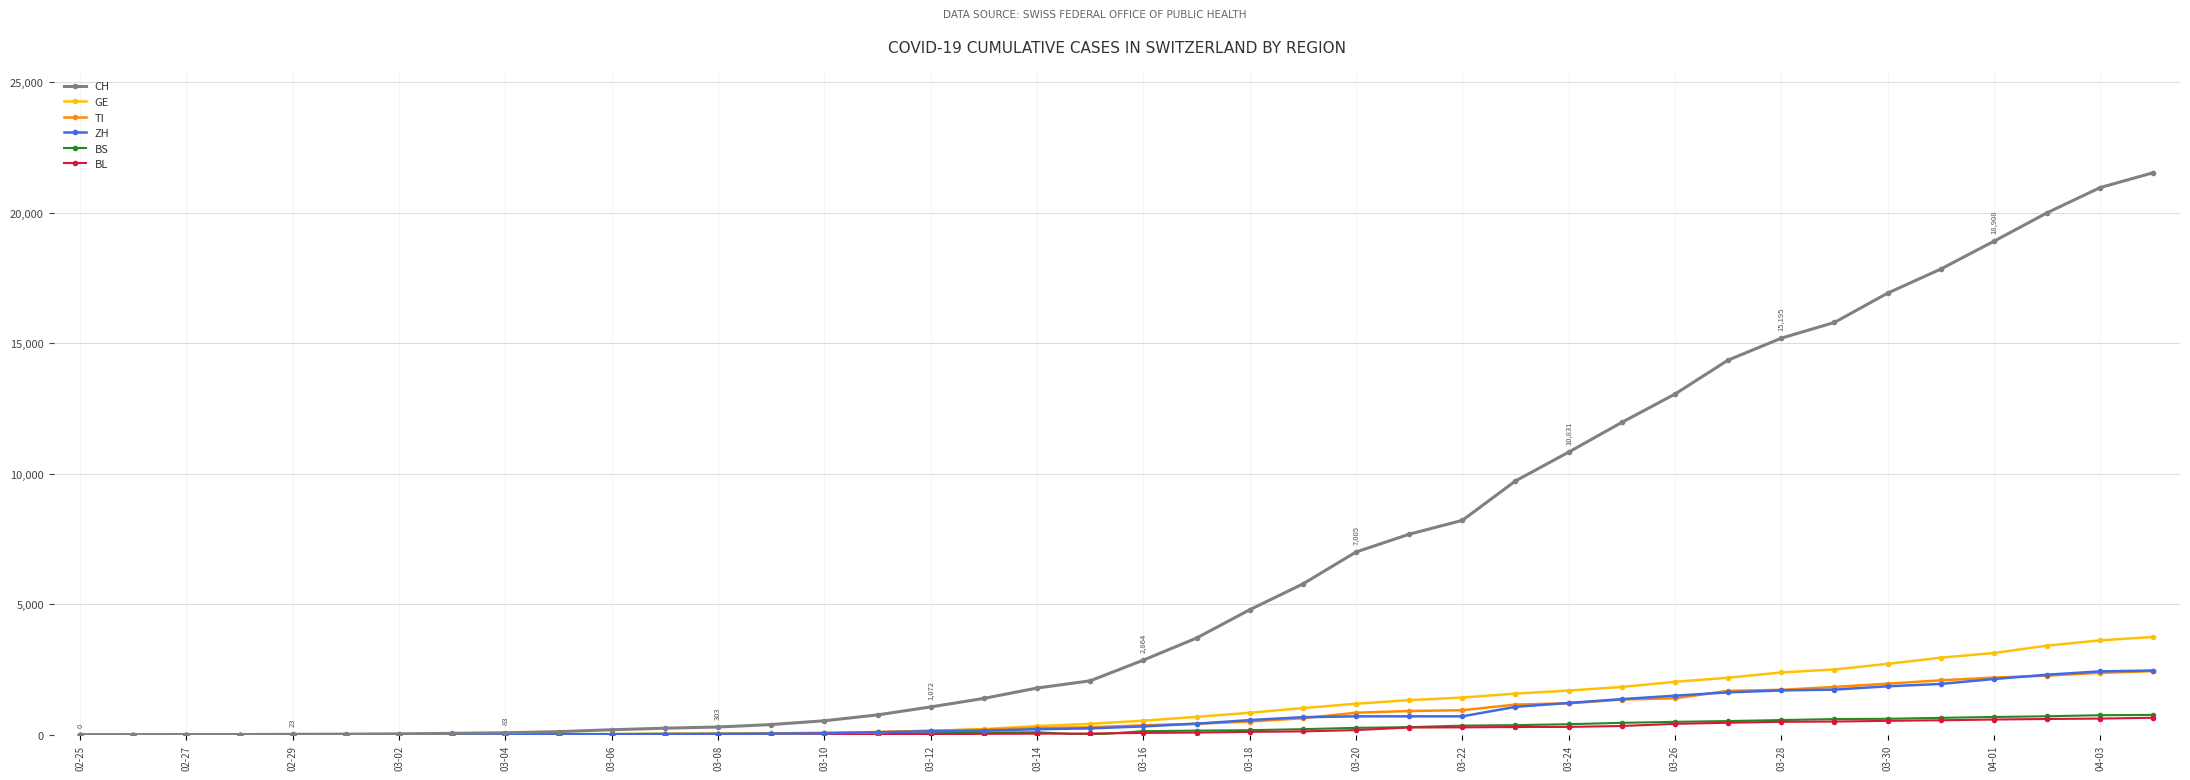

Which series has the widest spread of values?

CH